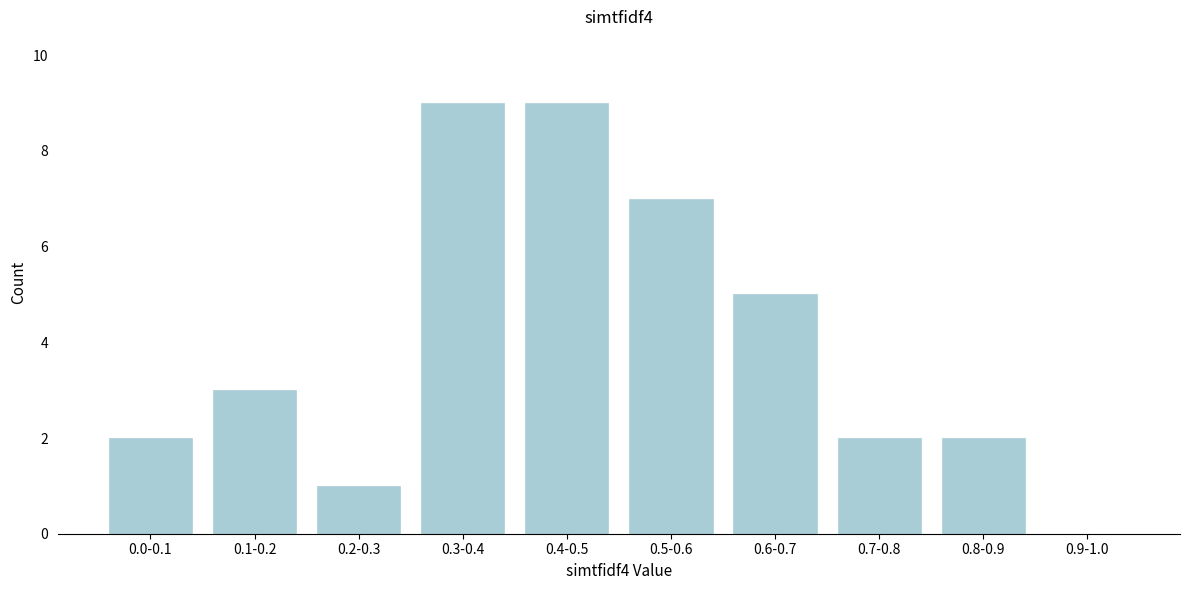

Reading left to right, transcribe all the data shown in this chart.

0.0-0.1=2	0.1-0.2=3	0.2-0.3=1	0.3-0.4=9	0.4-0.5=9	0.5-0.6=7	0.6-0.7=5	0.7-0.8=2	0.8-0.9=2	0.9-1.0=0